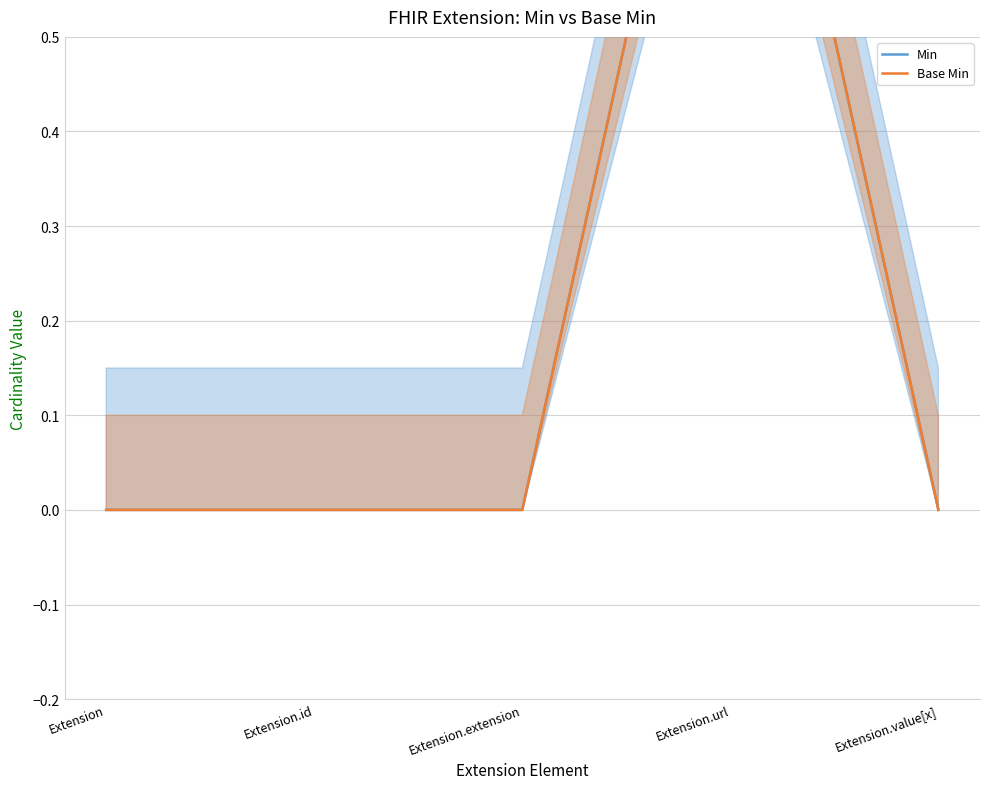

At which label does Base Min reach its minimum?

Extension